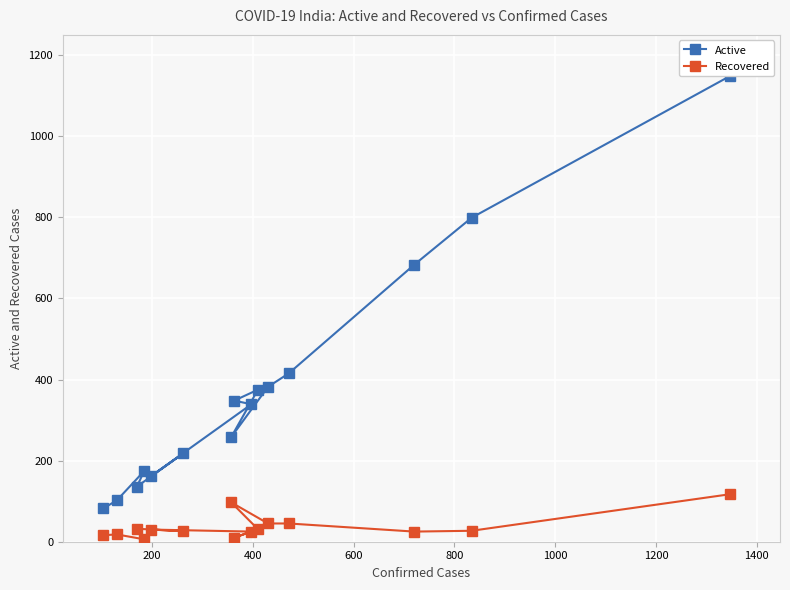

What is the highest value of the Recovered series?

117